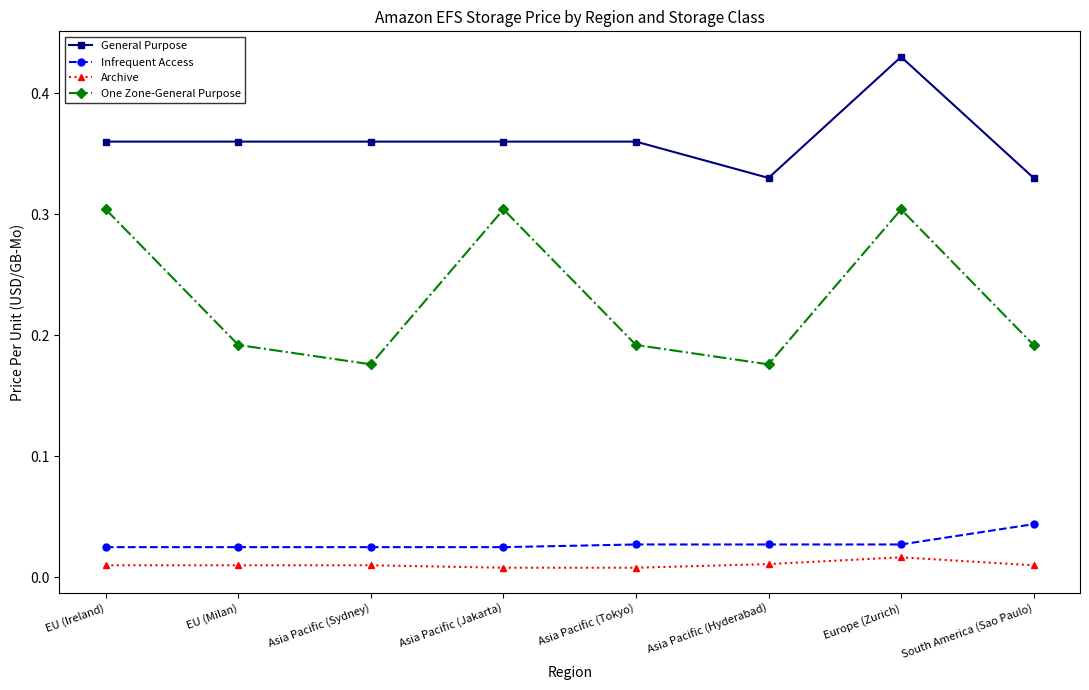

What is the label of the 6th point from the right?

Asia Pacific (Sydney)